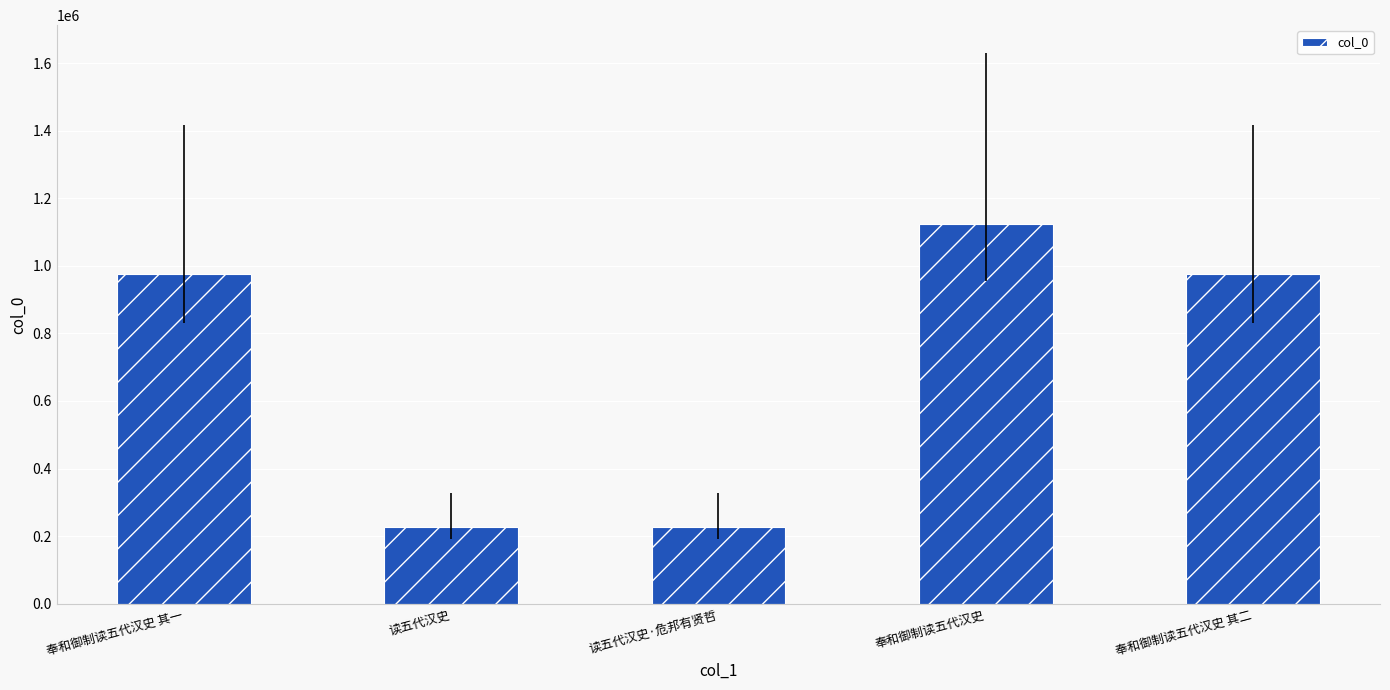

True or false: the data shows 1328775 at 奉和御制读五代汉史 其二.

False